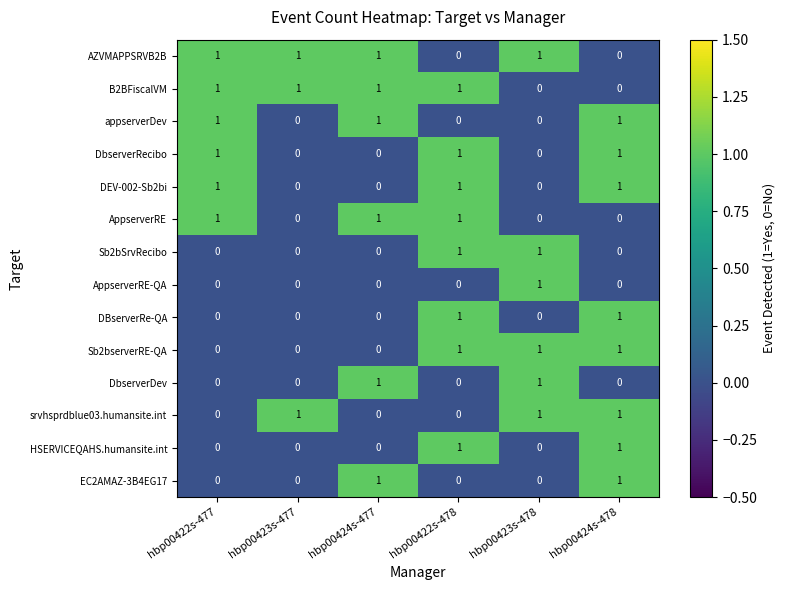

How many DBserverRe-QA values are between 0 and 1?

6